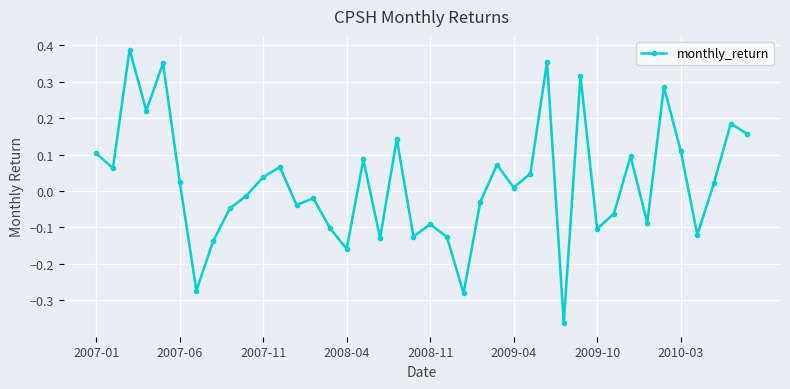

What is the difference between the second highest and minimum values?

0.7